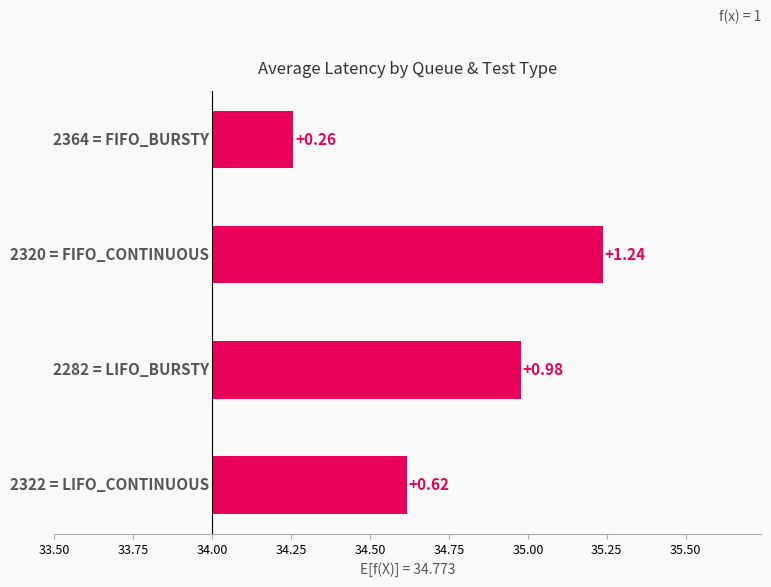

What is the minimum value shown in the chart?

0.3